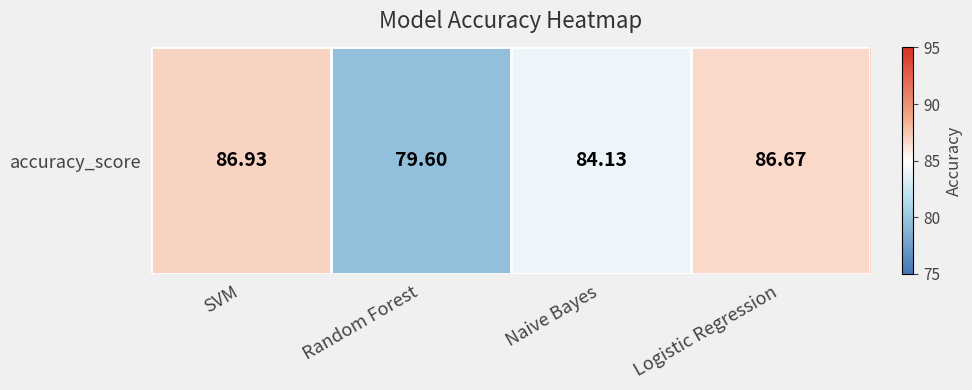

Reading left to right, what are all the values shown in this chart?

SVM=86.9	Random Forest=79.6	Naive Bayes=84.1	Logistic Regression=86.7